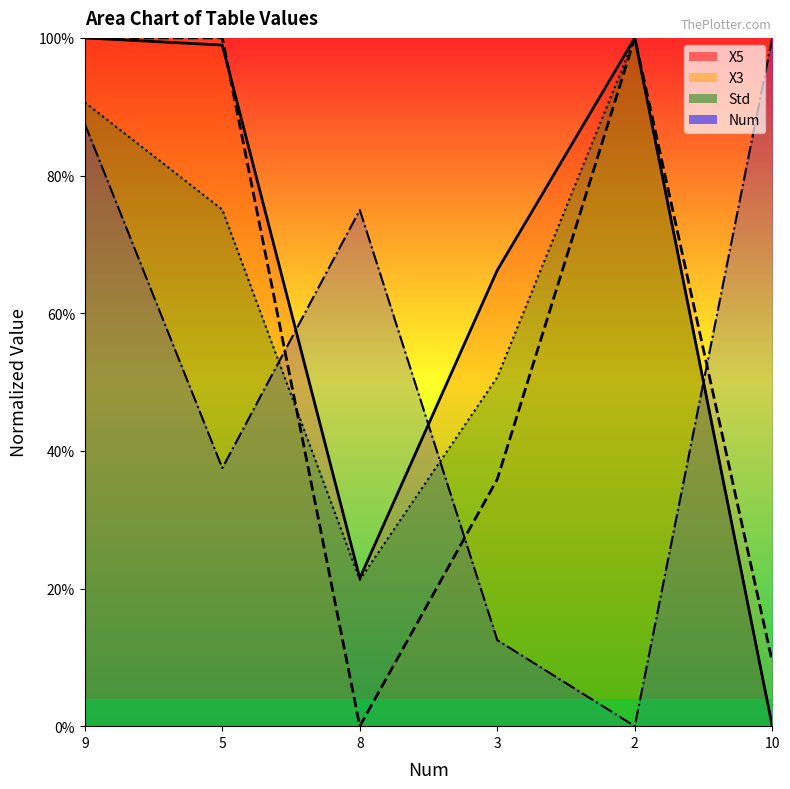

True or false: X5_line has more than 1 points higher than both neighbors.

False